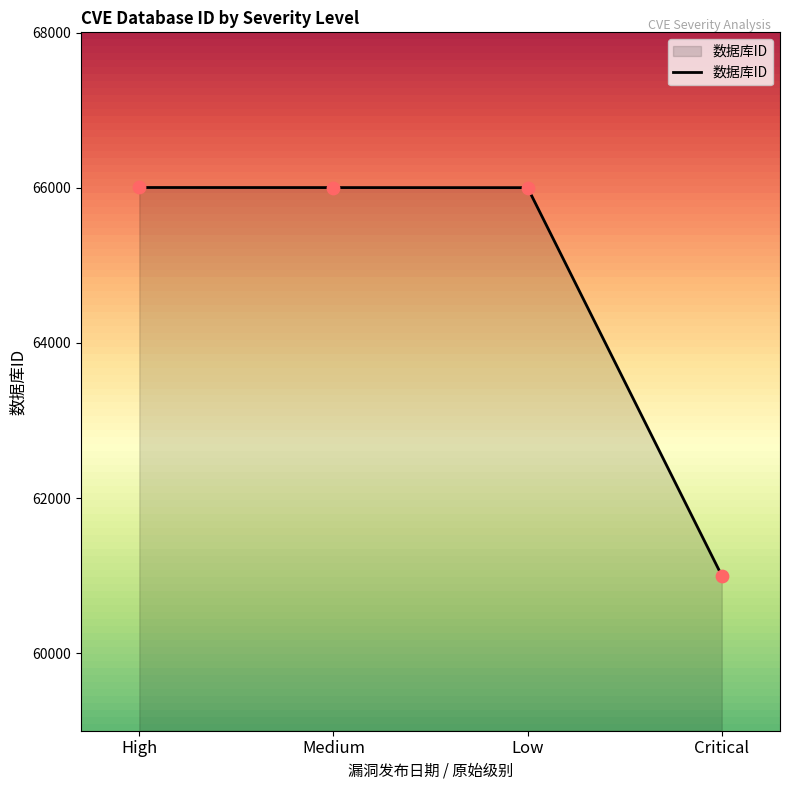

Approximately how many times larger is the value at Low compared to High?

1.0